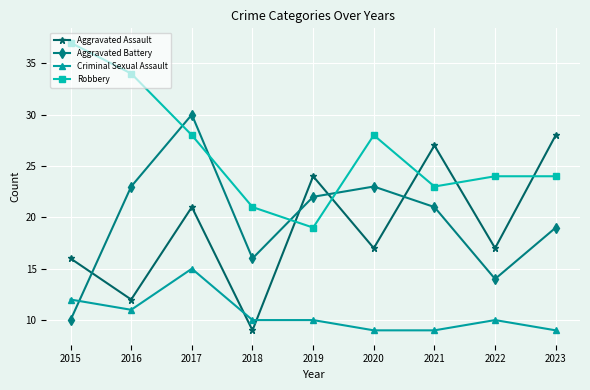

What is the maximum value for Aggravated Assault?

28